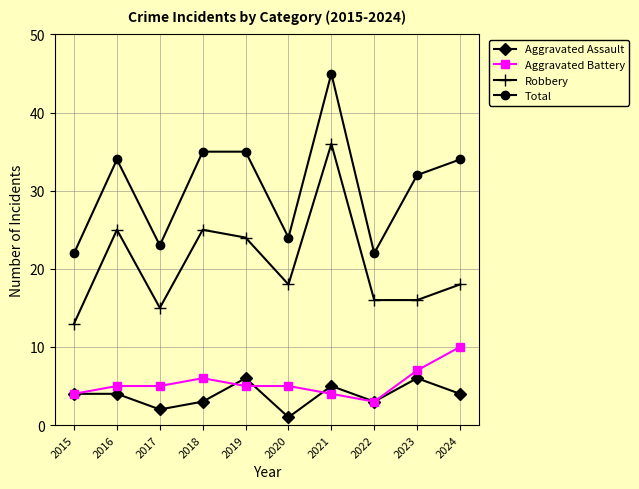

Which series changed the most between 2018 and 2020?

Total